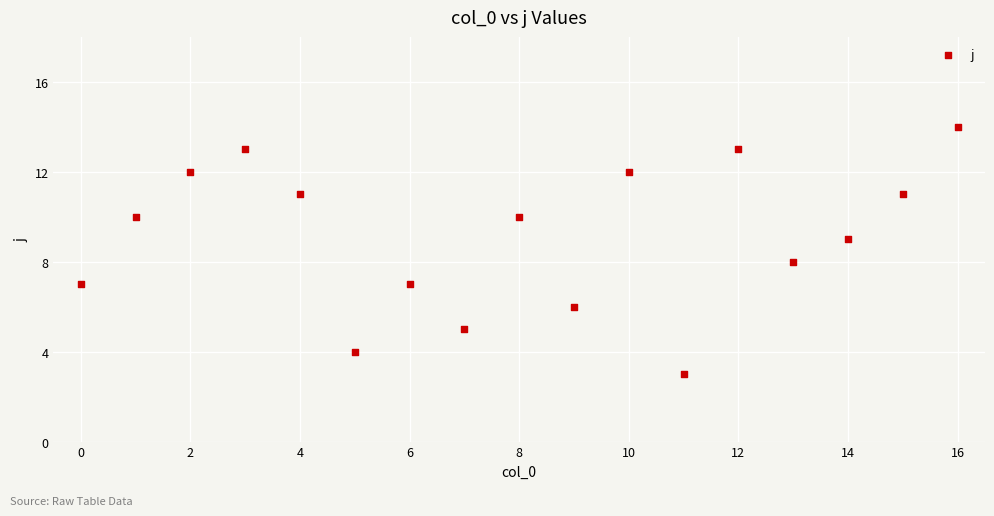

What is the range of Y values (max minus min)?

11